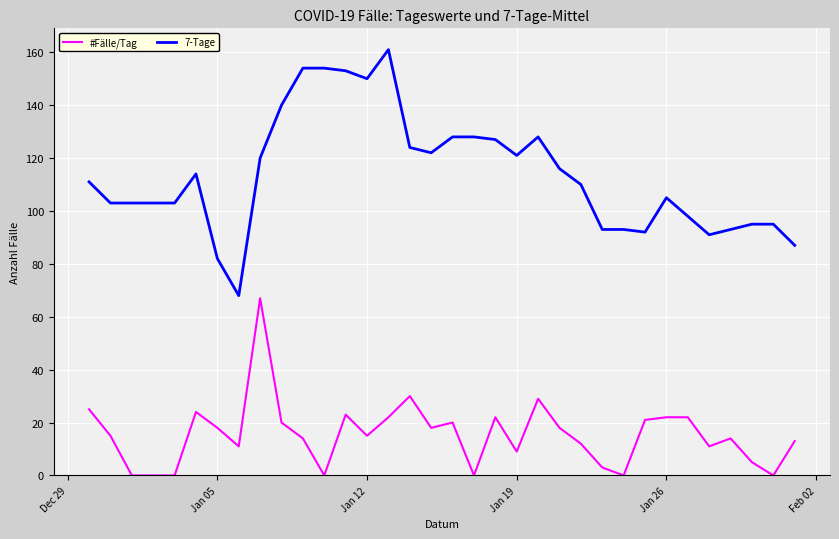

Rank the series by their maximum value, from highest to lowest.

7-Tage, #Fälle/Tag